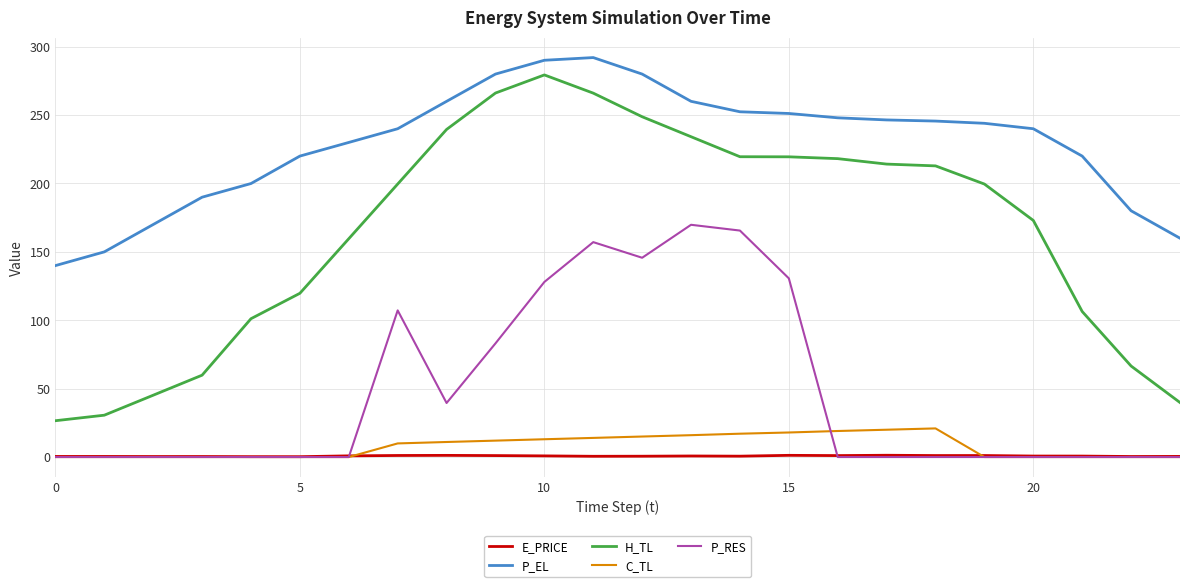

What is the highest value of the C_TL series?

20.9